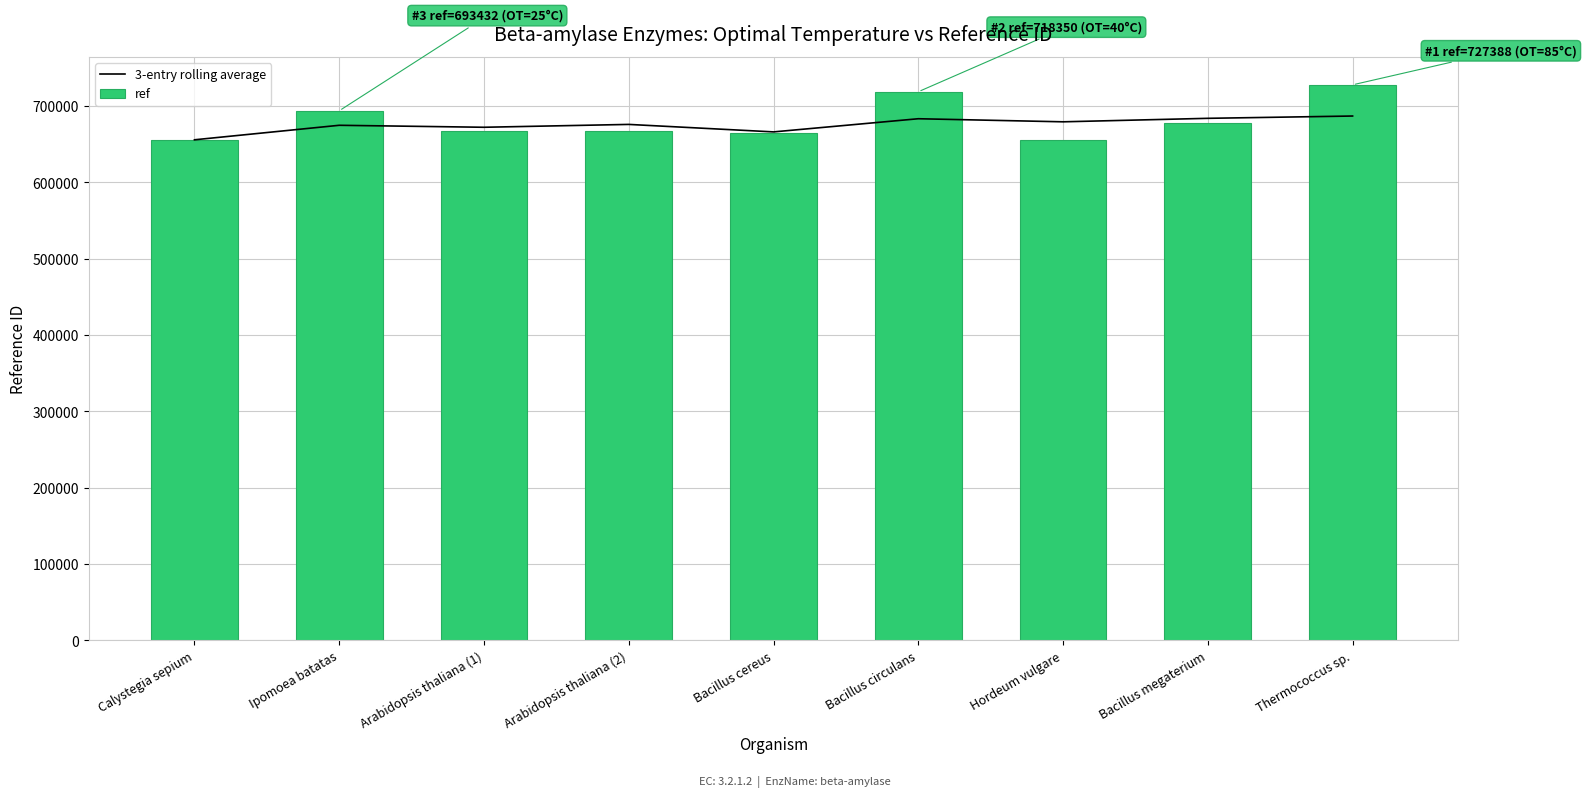

Are the bars horizontal?

No